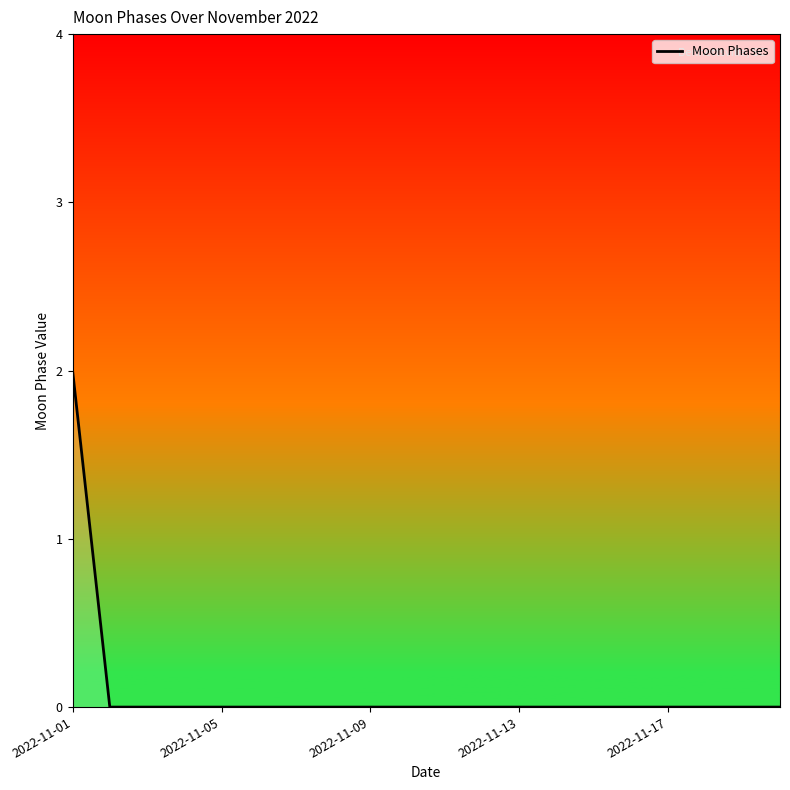

What is the difference between the maximum and second lowest values?

2